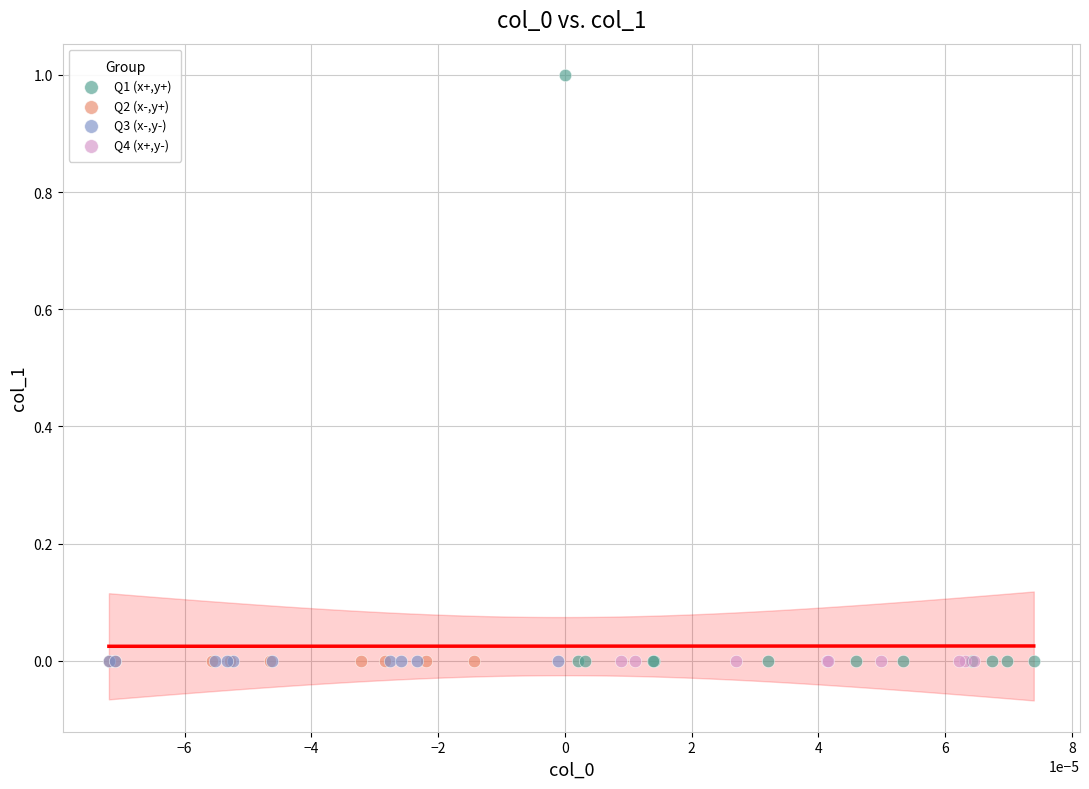

What are all the series names shown in the legend?

Q1 (x+,y+), Q2 (x-,y+), Q3 (x-,y-), Q4 (x+,y-)